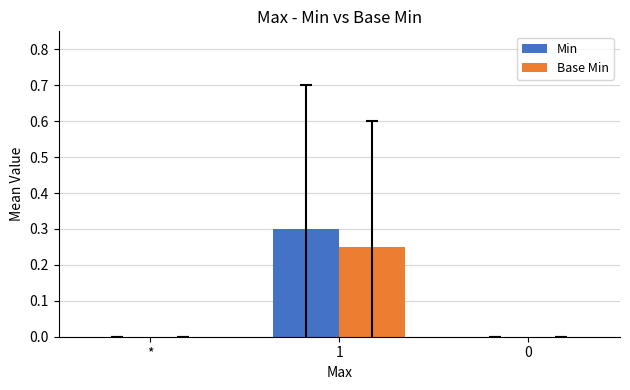

What value does the Min series have at 1?

0.3